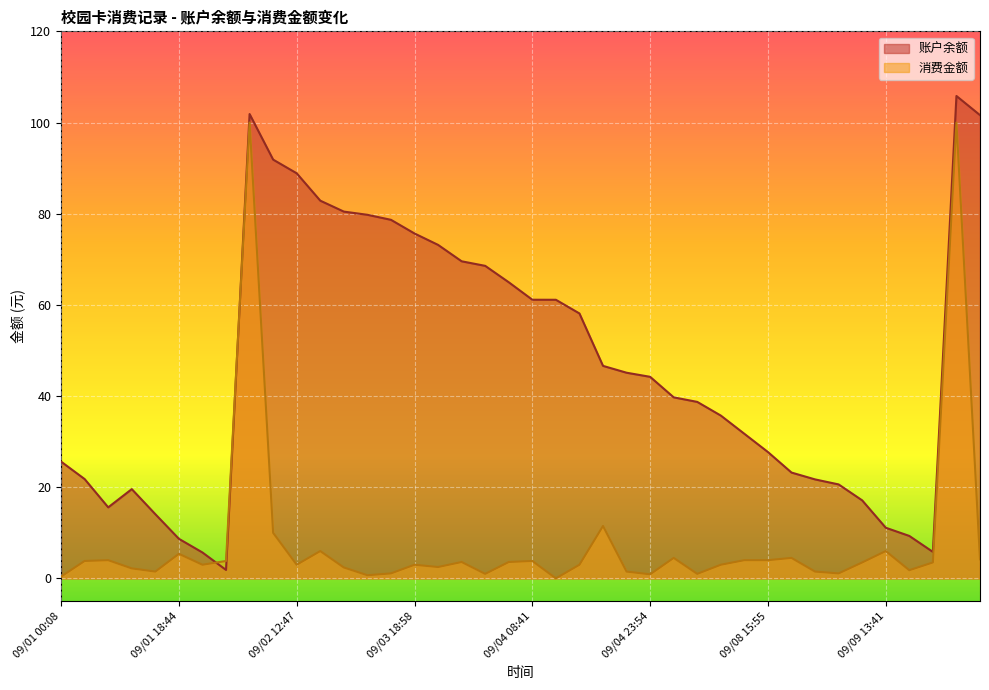

What is the sum of all 账户余额 values?

1875.5